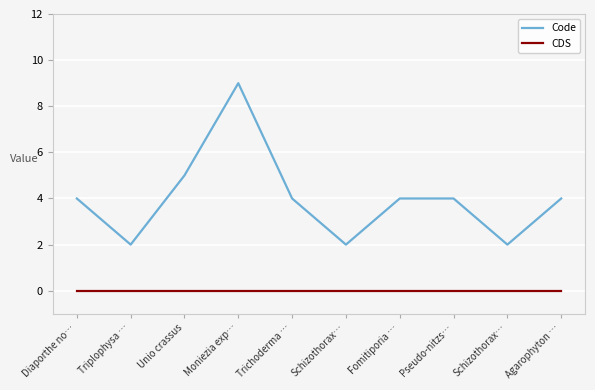

Is this an area chart (filled region under the line)?

No